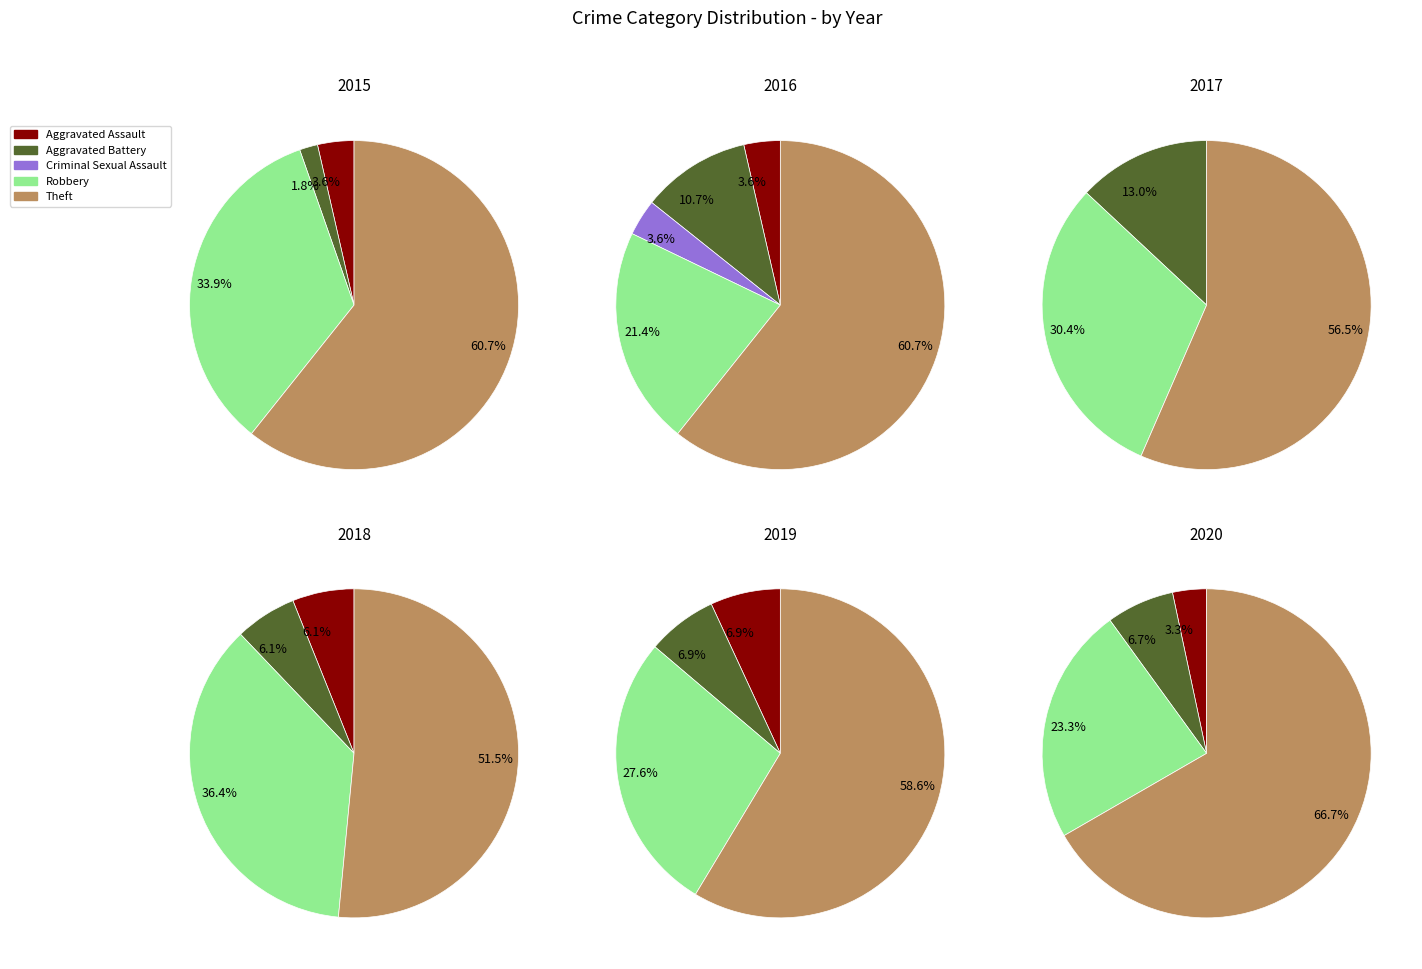

The Robbery slice represents 14% of the pie. True or false?

False